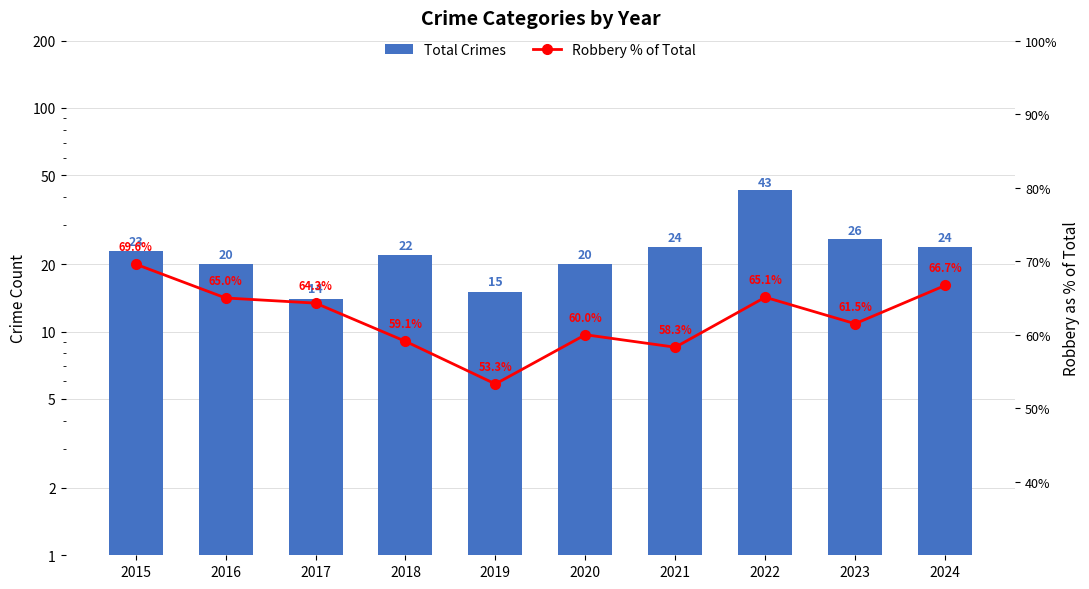

Reading left to right, what are all the values shown in this chart?

Total Crimes: 23.0	20.0	14.0	22.0	15.0	20.0	24.0	43.0	26.0	24.0
Robbery % of Total: 69.6	65.0	64.3	59.1	53.3	60.0	58.3	65.1	61.5	66.7